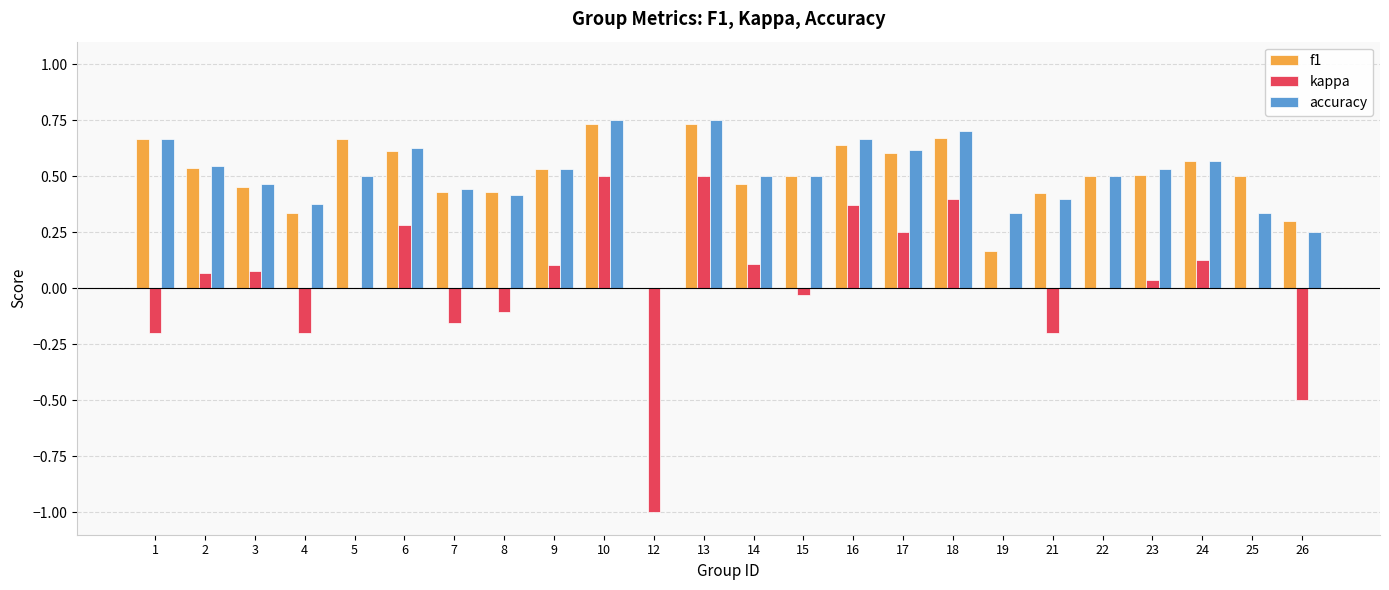

How many groups of bars are there?

24